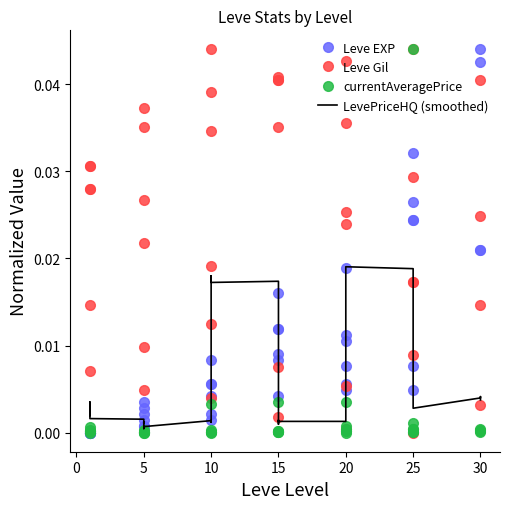

What is the label of the 33rd point from the right?

5